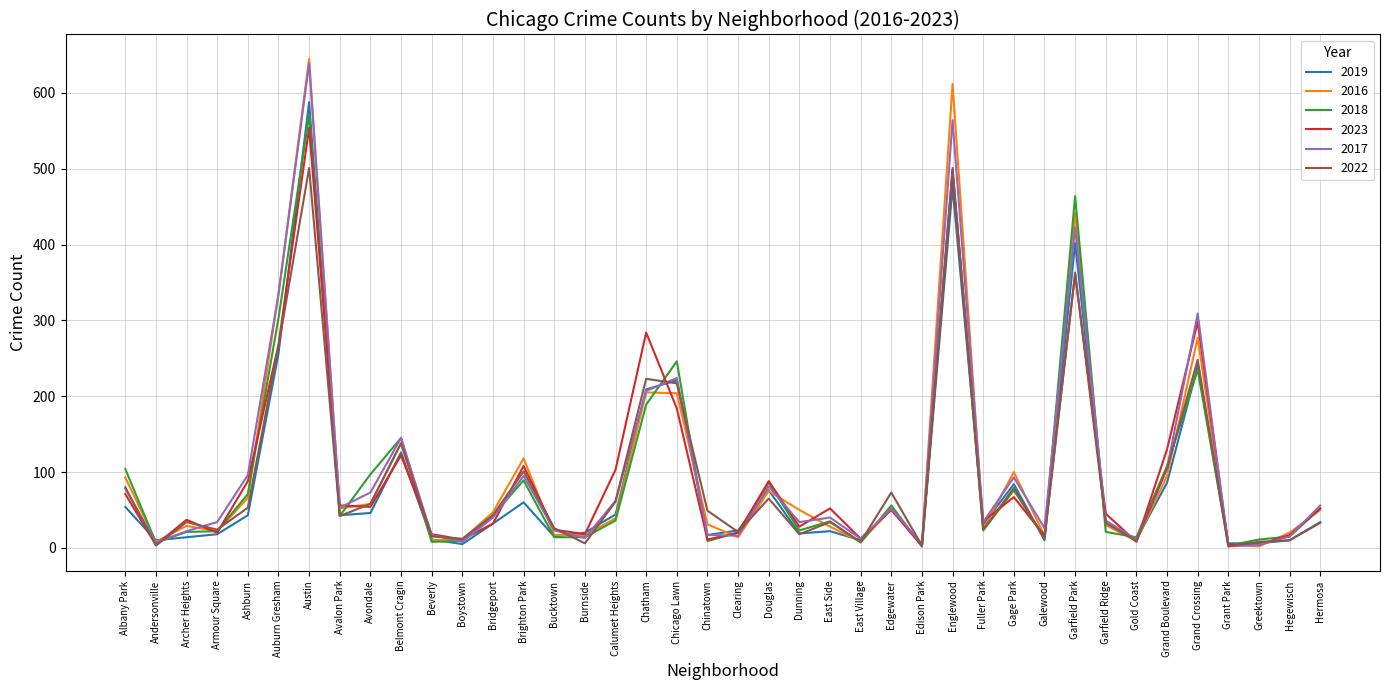

Which series has the widest spread of values?

2016